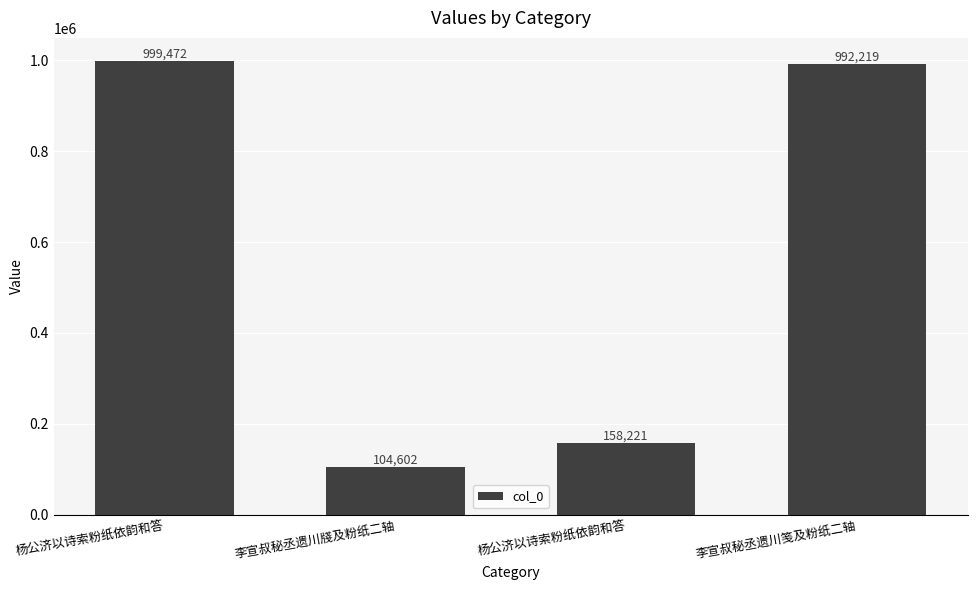

Approximately how many times larger is the value at 李宣叔秘丞遗川牋及粉纸二轴 compared to 杨公济以诗索粉纸依韵和答?

0.7